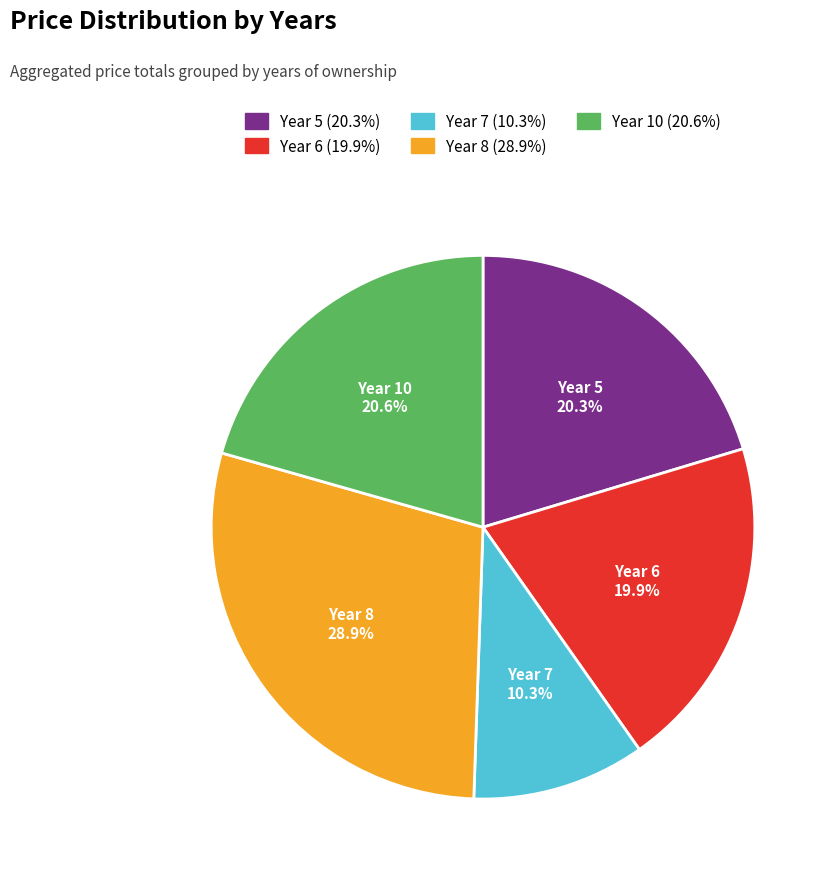

Combined, do Year 8 and Year 7 account for over 50%?

No